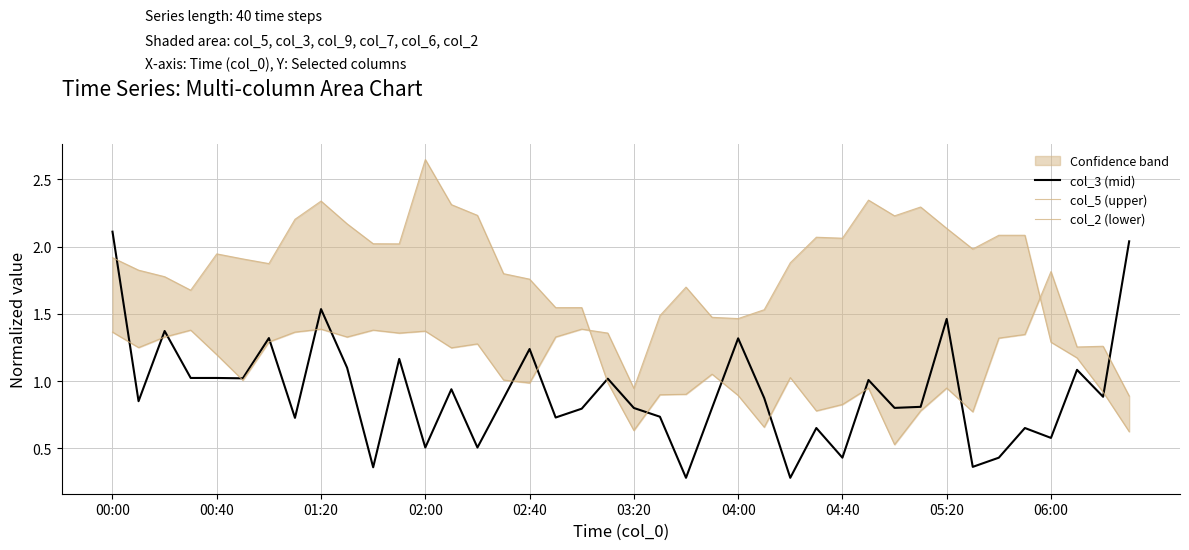

What is the value of the col_5 (upper) point at the 9th from the left?

2.3